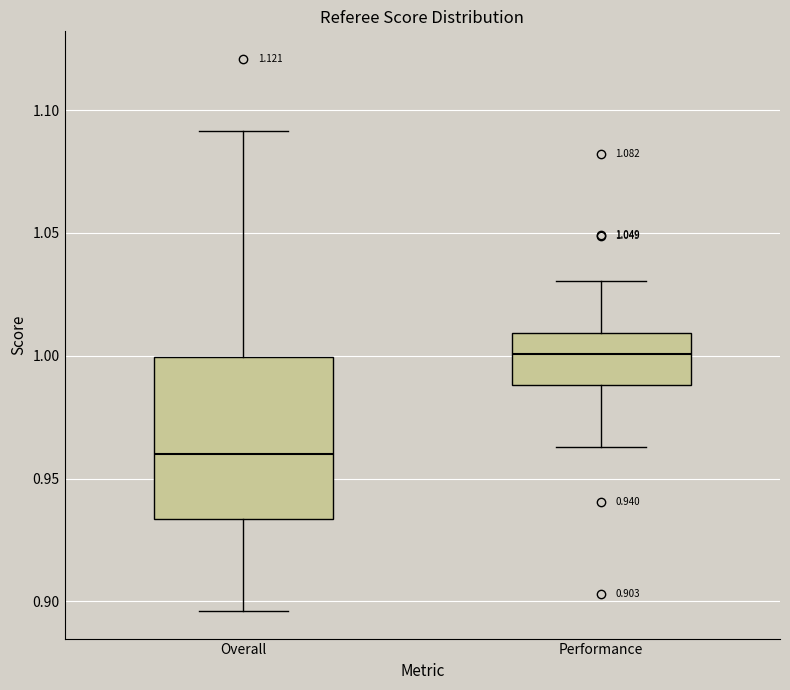

Which box has the lowest median line?

Overall